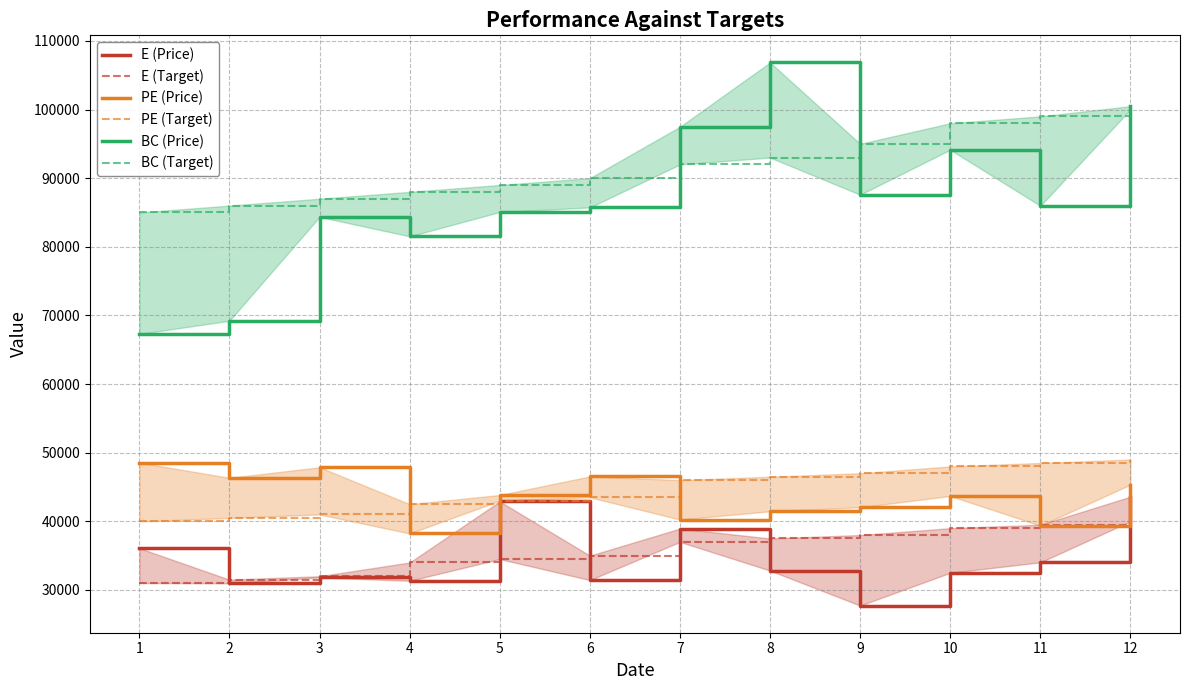

At which label does BC (Price) first exceed 85970?

7